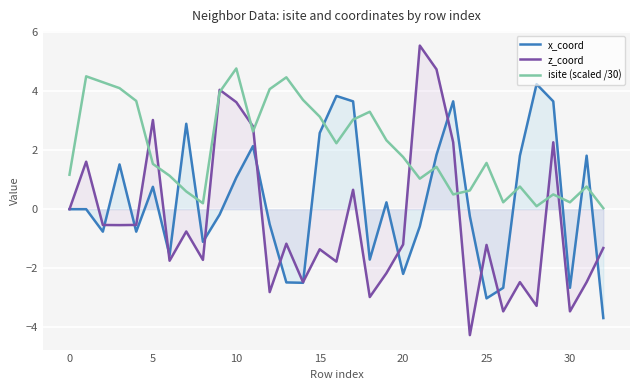

What is the difference between the second highest and second lowest values in the z_coord series?

8.2